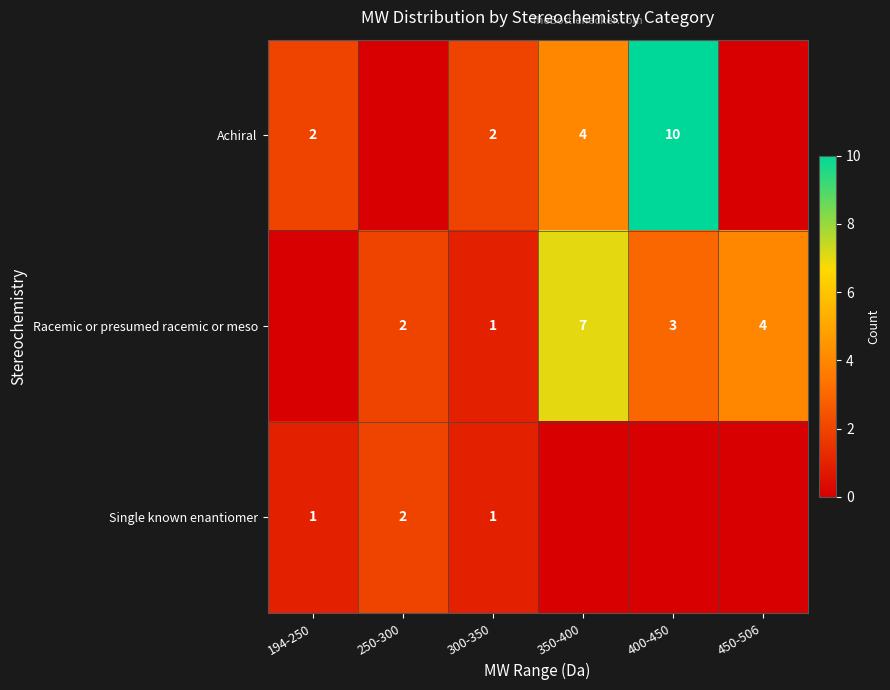

Is it true that Racemic or presumed racemic or meso equals 2 at 300-350?

False